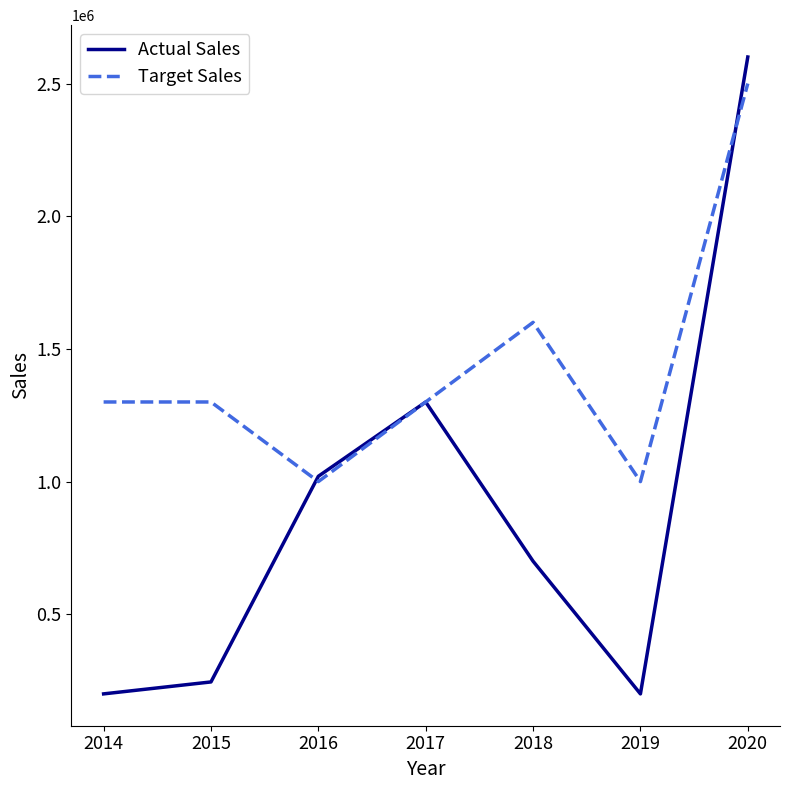

What is the total value across all series at 2019?

1200000